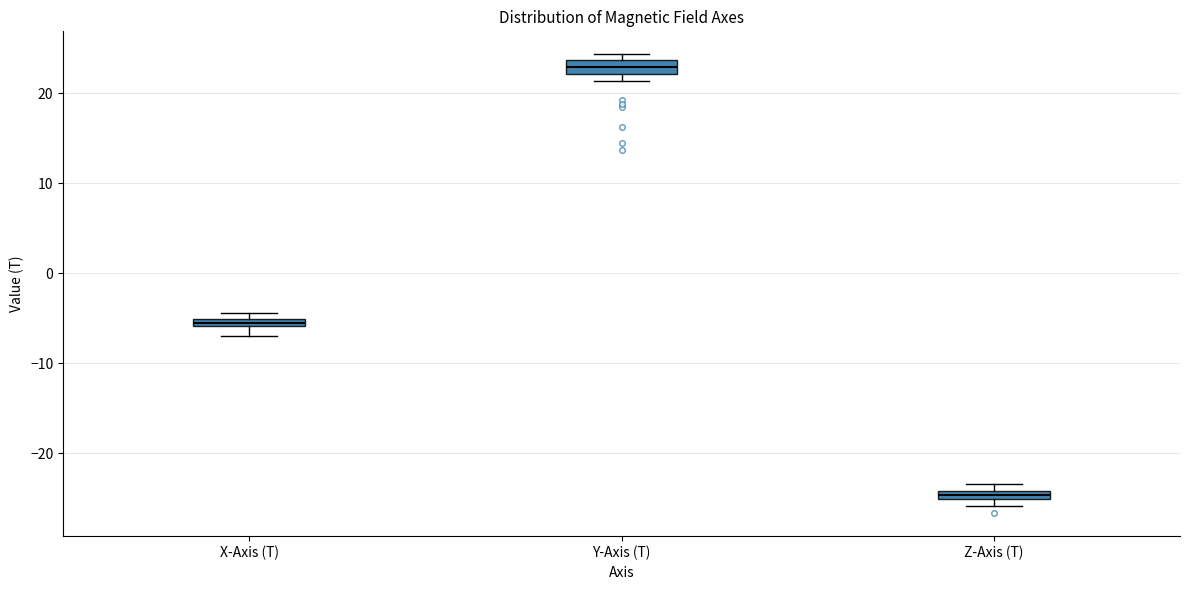

Which box's median line is the highest?

Y-Axis (T)